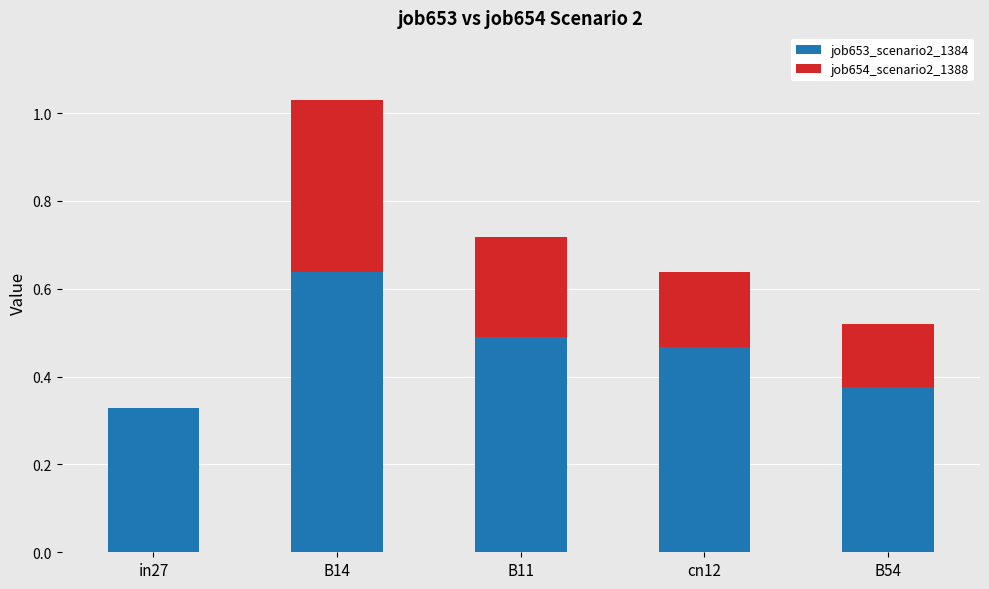

The value of job653_scenario2_1384 at cn12 is 0.2. True or false?

False